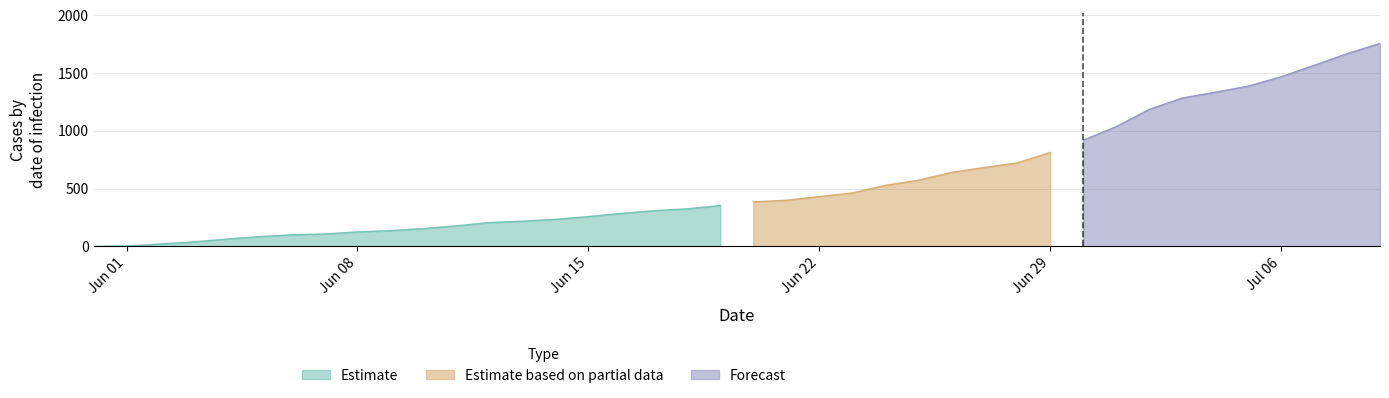

What is the highest value of the Estimate series?

353